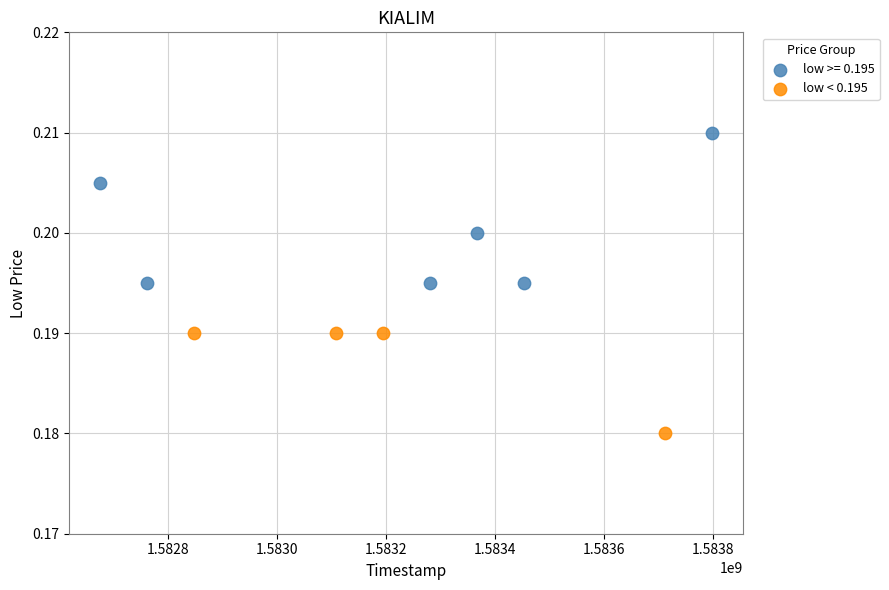

Which series reaches the minimum Y coordinate?

low < 0.195